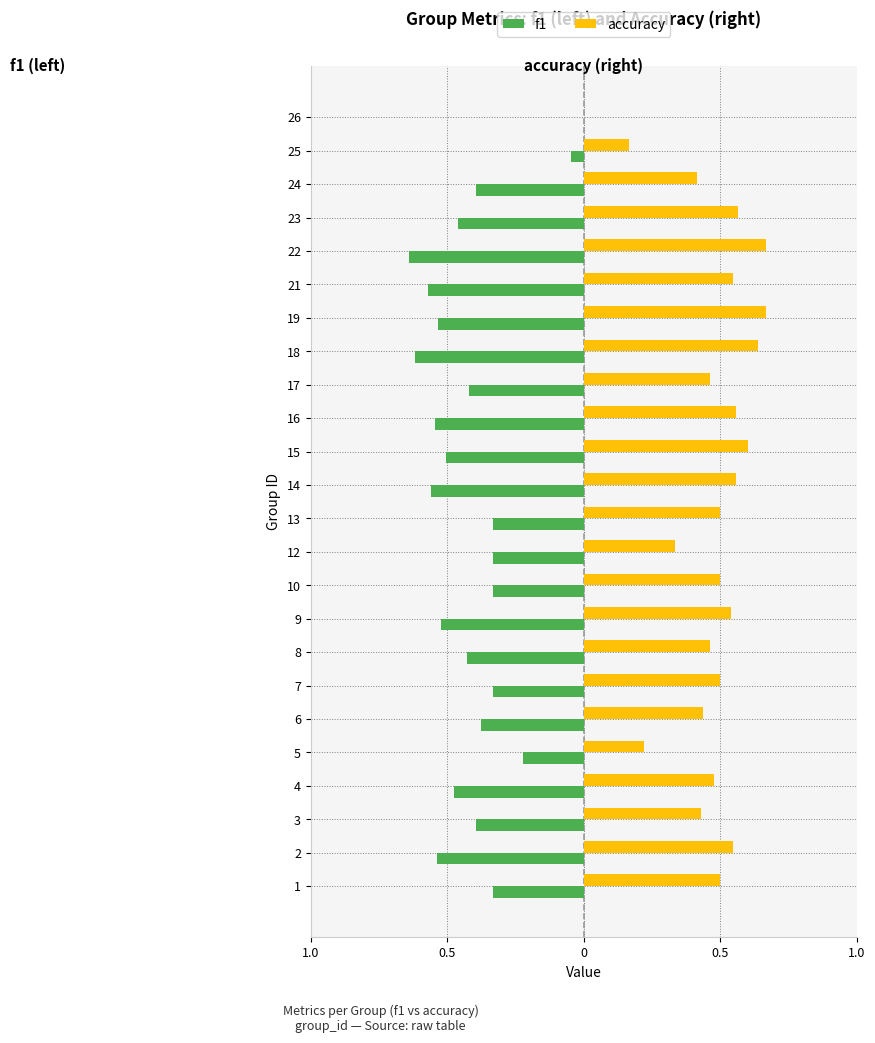

Reading left to right, list all the values displayed in this chart.

f1: -0.3	-0.5	-0.4	-0.5	-0.2	-0.4	-0.3	-0.4	-0.5	-0.3	-0.3	-0.3	-0.6	-0.5	-0.5	-0.4	-0.6	-0.5	-0.6	-0.6	-0.5	-0.4	-0.0	0.0
accuracy: 0.5	0.5	0.4	0.5	0.2	0.4	0.5	0.5	0.5	0.5	0.3	0.5	0.6	0.6	0.6	0.5	0.6	0.7	0.5	0.7	0.6	0.4	0.2	0.0